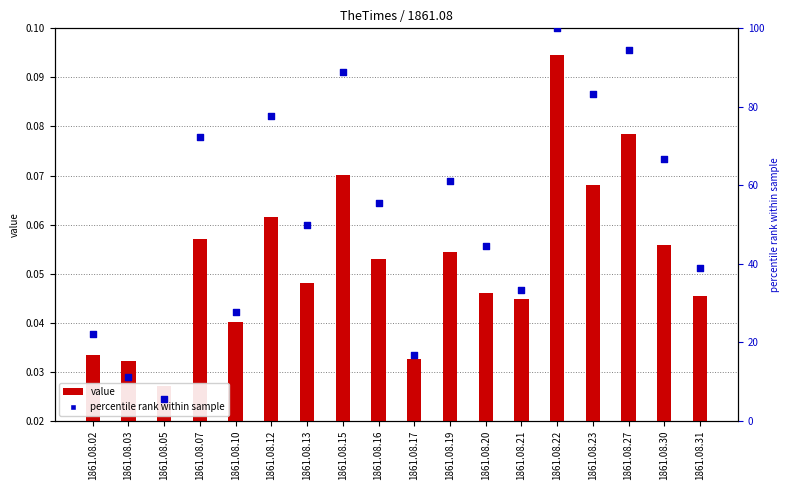

What are all the series names shown in the legend?

value, percentile rank within sample